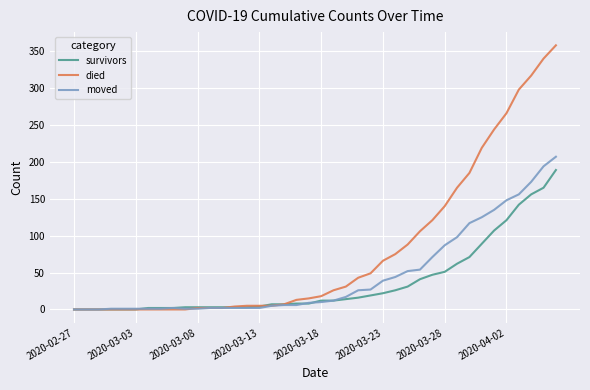

Which series has the largest total across all categories?

died